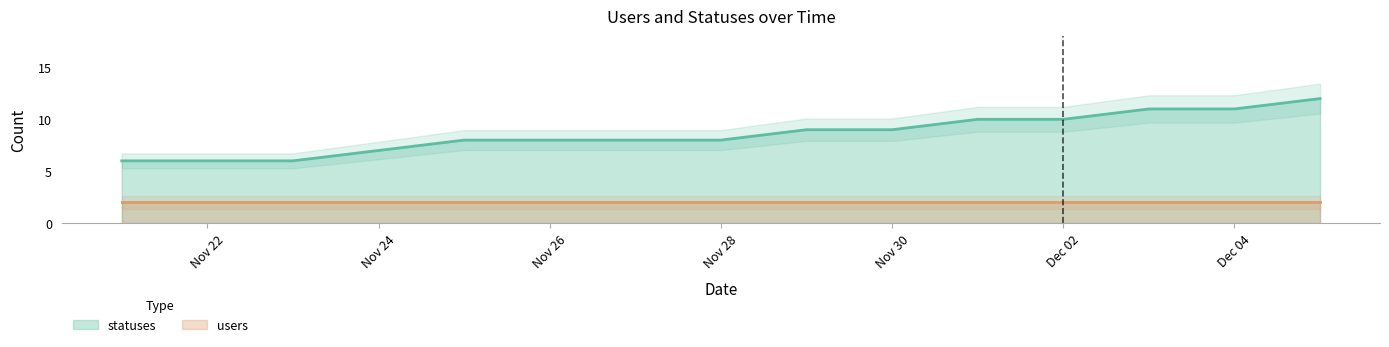

The statuses series shows 7 at Nov 24. True or false?

True